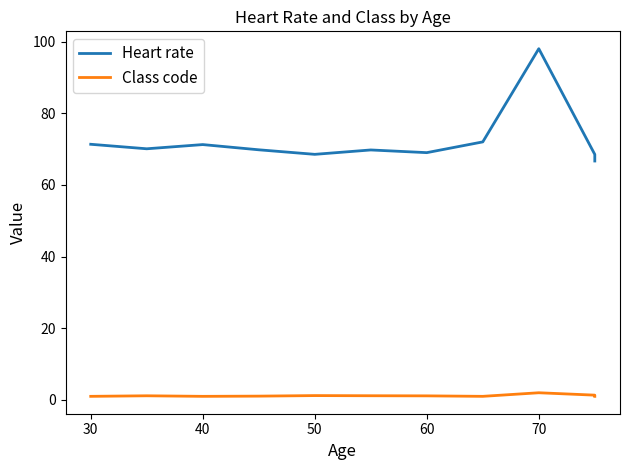

What is the difference between the maximum and minimum values in the Heart rate series?

31.3